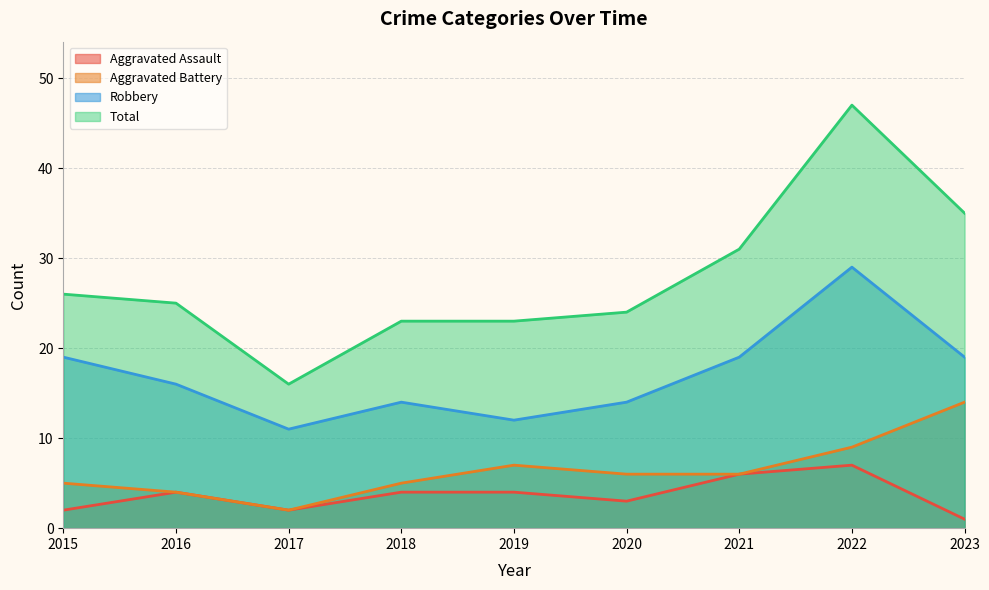

Rank the series at 2018 from highest to lowest value.

Total, Robbery, Aggravated Battery, Aggravated Assault